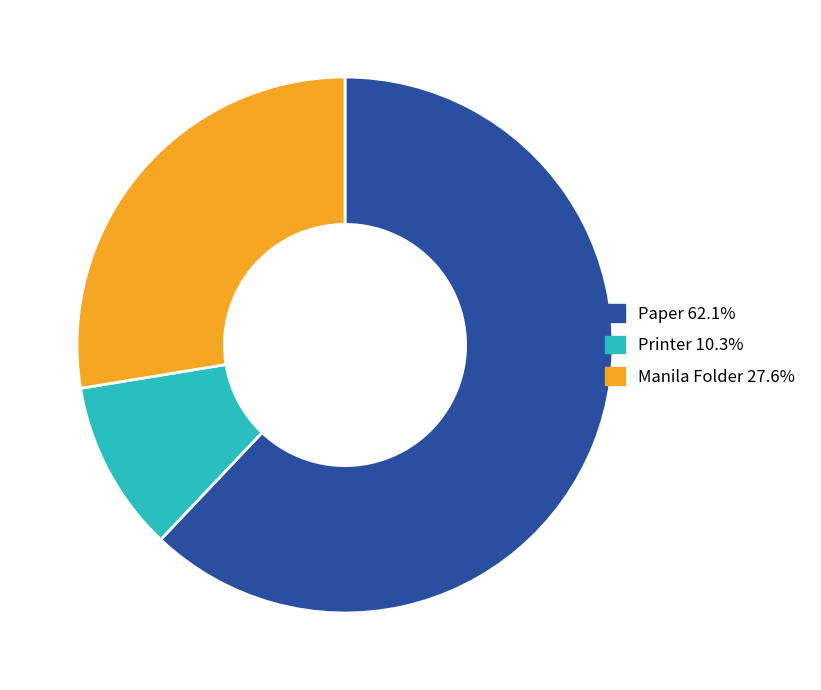

Is the sum of Printer 10.3% and Manila Folder 27.6% greater than half?

No